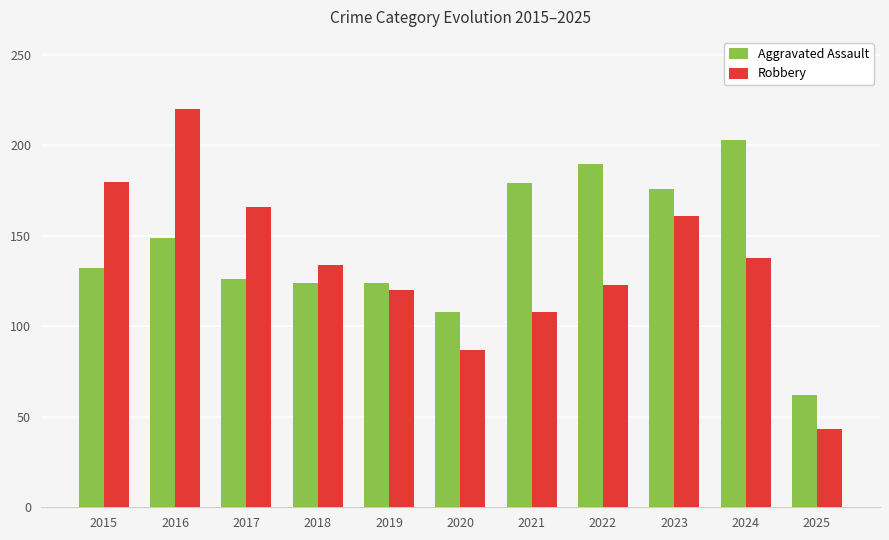

Reading left to right, transcribe all the data shown in this chart.

Aggravated Assault: 2015=132	2016=149	2017=126	2018=124	2019=124	2020=108	2021=179	2022=190	2023=176	2024=203	2025=62
Robbery: 2015=180	2016=220	2017=166	2018=134	2019=120	2020=87	2021=108	2022=123	2023=161	2024=138	2025=43